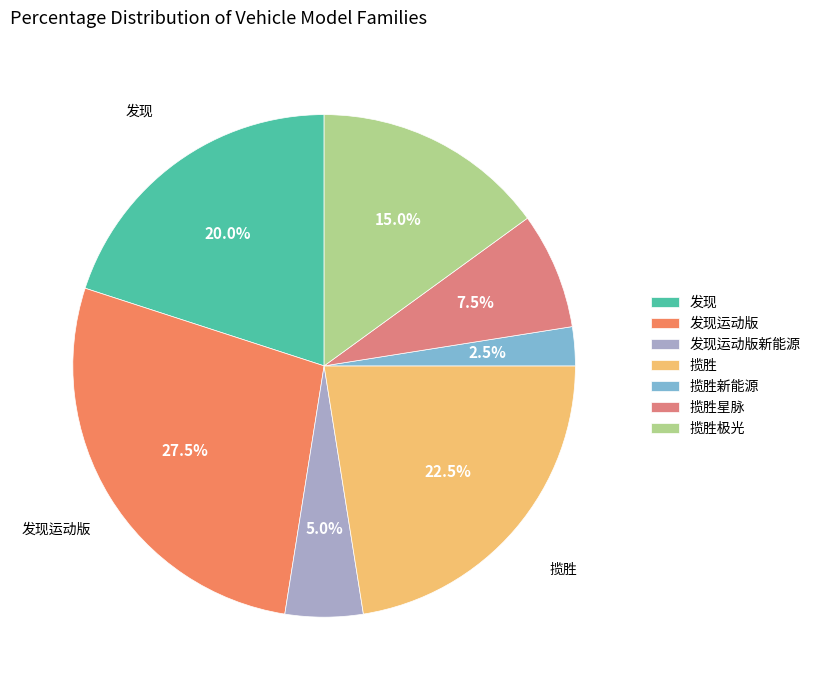

Count the number of slices in the pie.

7